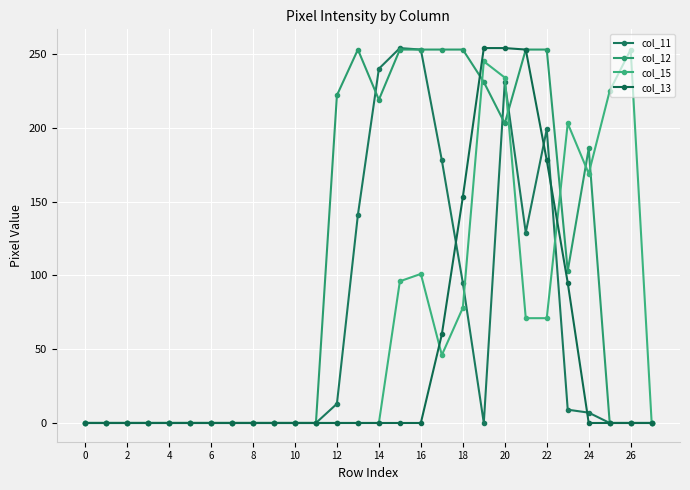

Reading left to right, transcribe all the data shown in this chart.

col_11: 0	0	0	0	0	0	0	0	0	0	0	0	13	141	240	254	253	178	95	0	231	129	199	9	7	0	0	0
col_12: 0	0	0	0	0	0	0	0	0	0	0	0	222	253	219	253	253	253	253	231	203	253	253	103	186	0	0	0
col_15: 0	0	0	0	0	0	0	0	0	0	0	0	0	0	0	96	101	46	78	245	234	71	71	203	169	225	253	0
col_13: 0	0	0	0	0	0	0	0	0	0	0	0	0	0	0	0	0	60	153	254	254	253	178	95	0	0	0	0